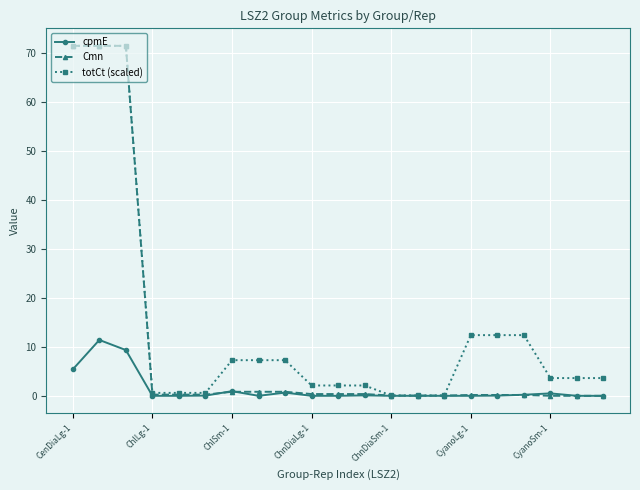

What is the value of the totCt (scaled) point at the 10th from the left?

2.1